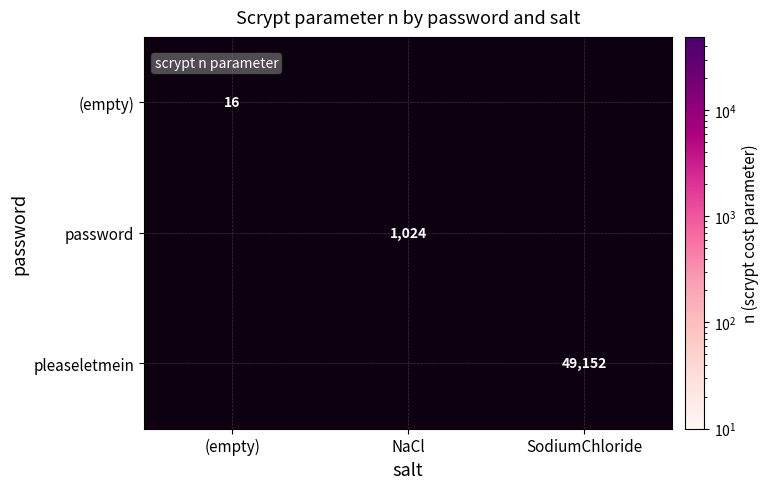

At which category does the chart reach its peak across all series?

SodiumChloride